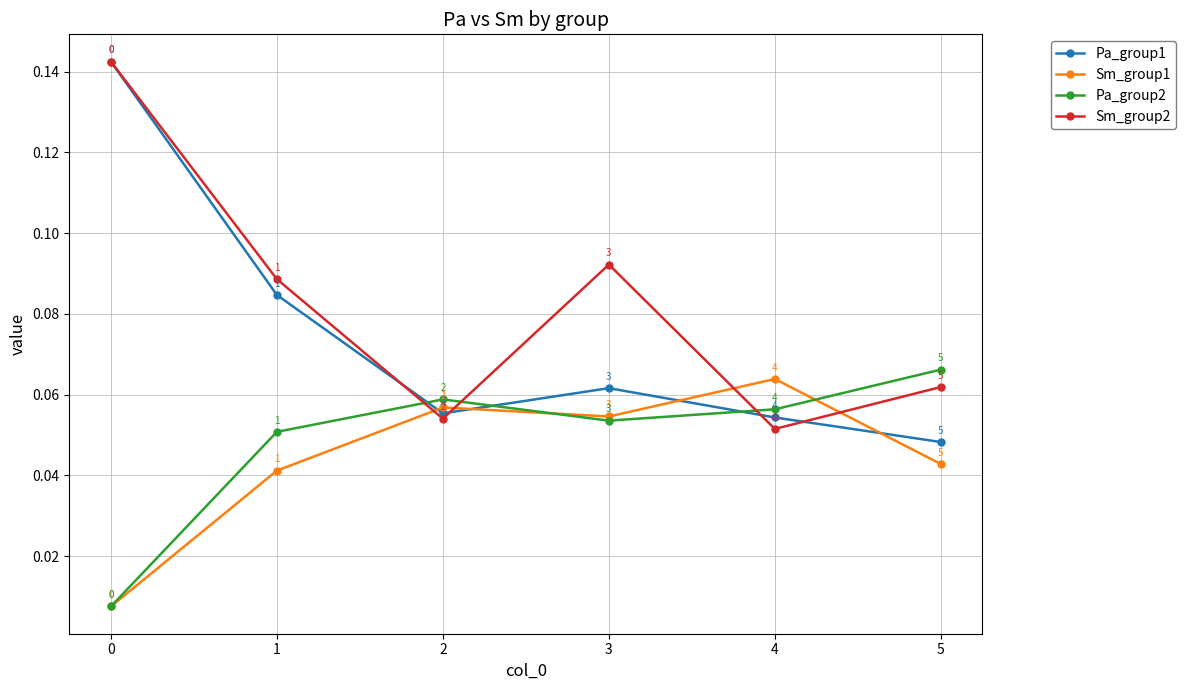

How many interior local peaks does the Pa_group1 series have?

1